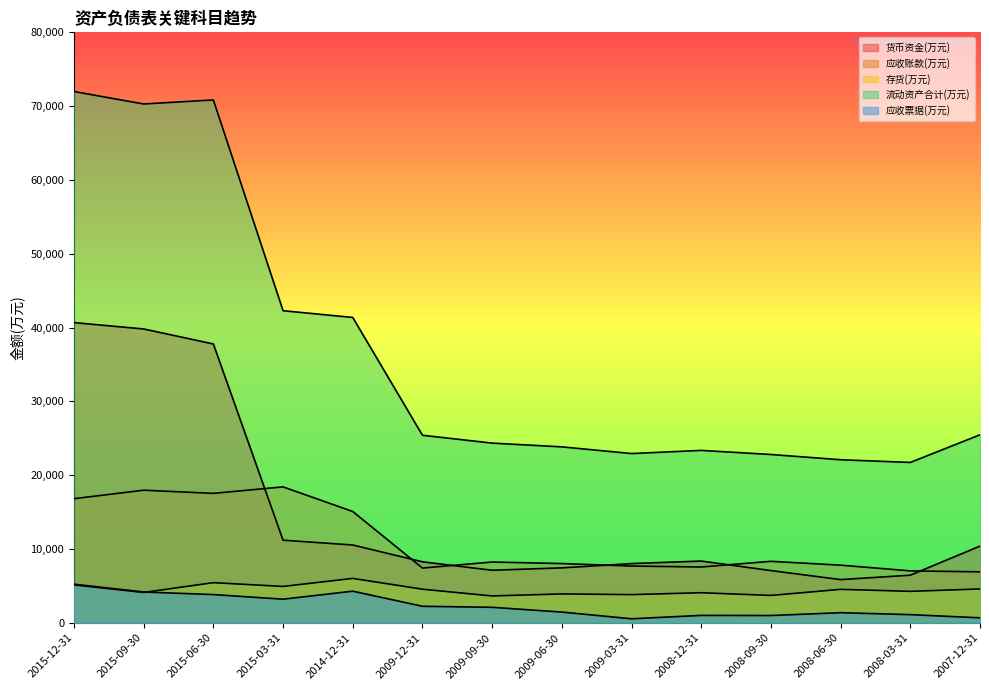

What are all the series names shown in the legend?

货币资金(万元), 应收账款(万元), 存货(万元), 流动资产合计(万元), 应收票据(万元)